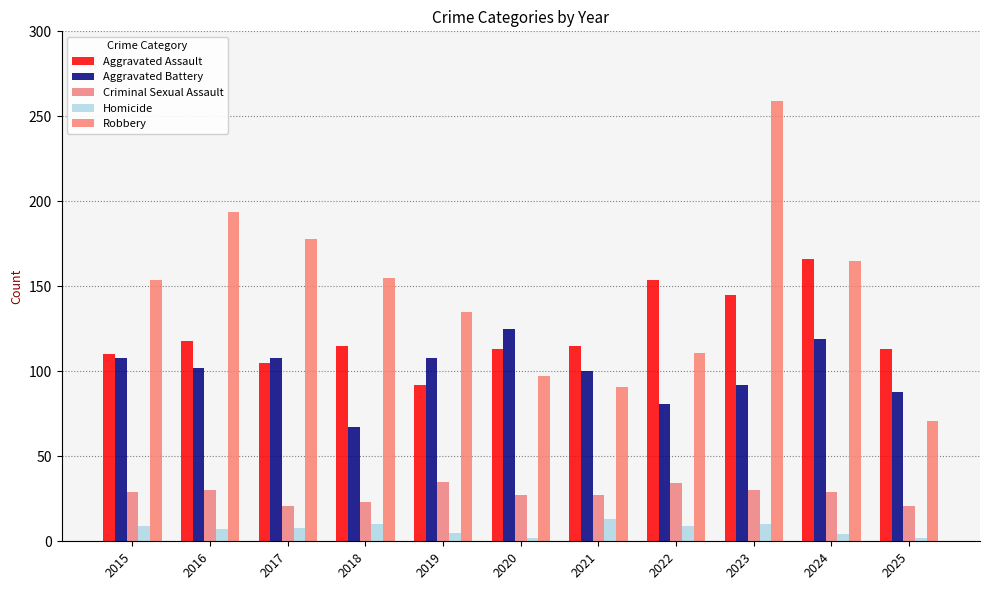

How many bars are there in each group?

5